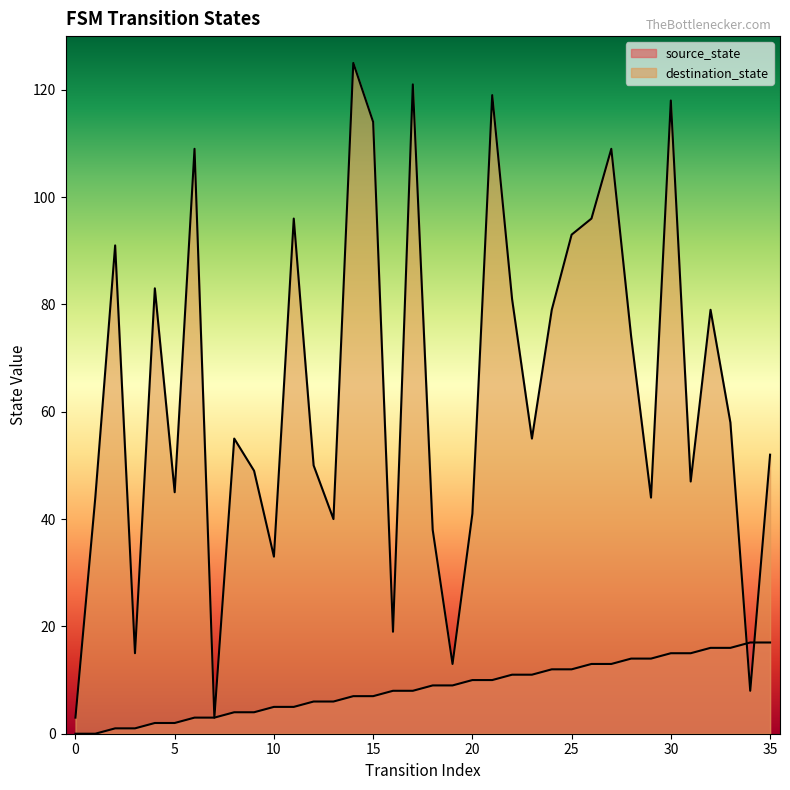

What are all the series names shown in the legend?

source_state, destination_state